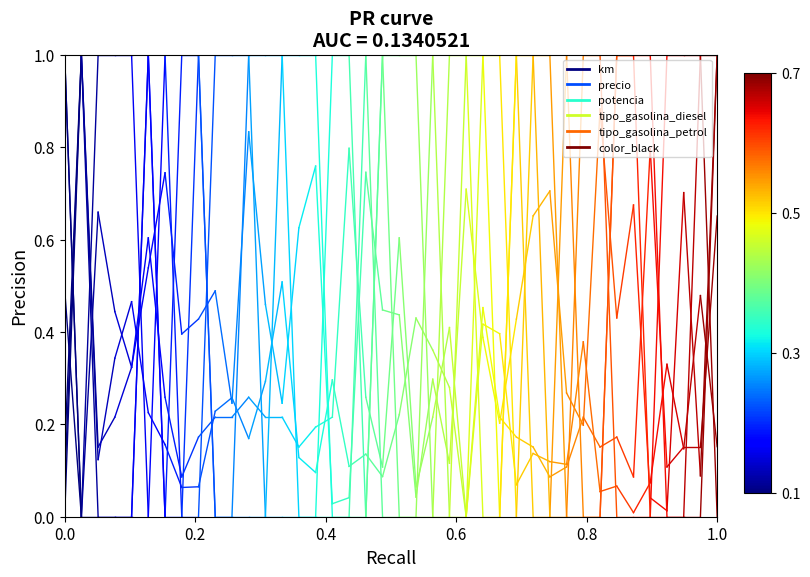

The value of km at 0.2 is 0.2. True or false?

False